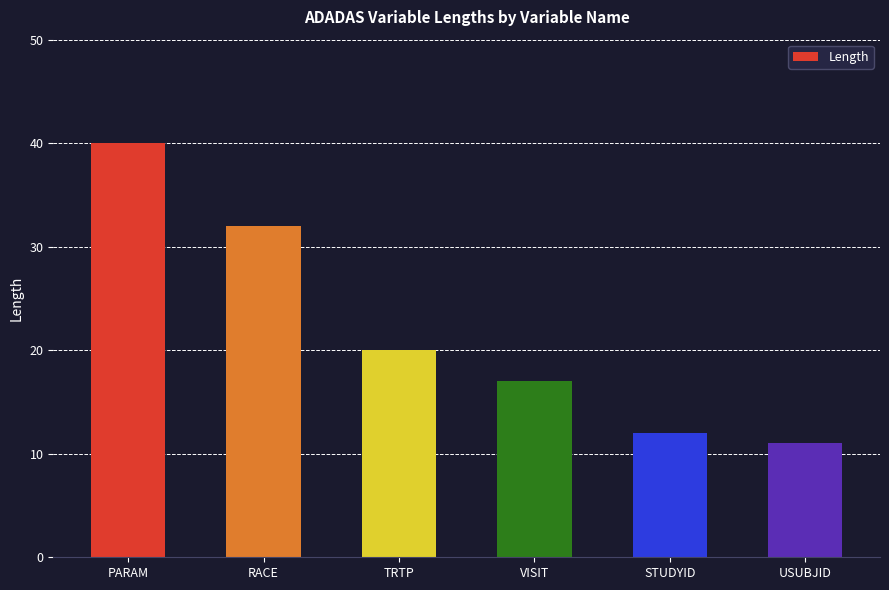

Reading left to right, list all the values displayed in this chart.

40	32	20	17	12	11